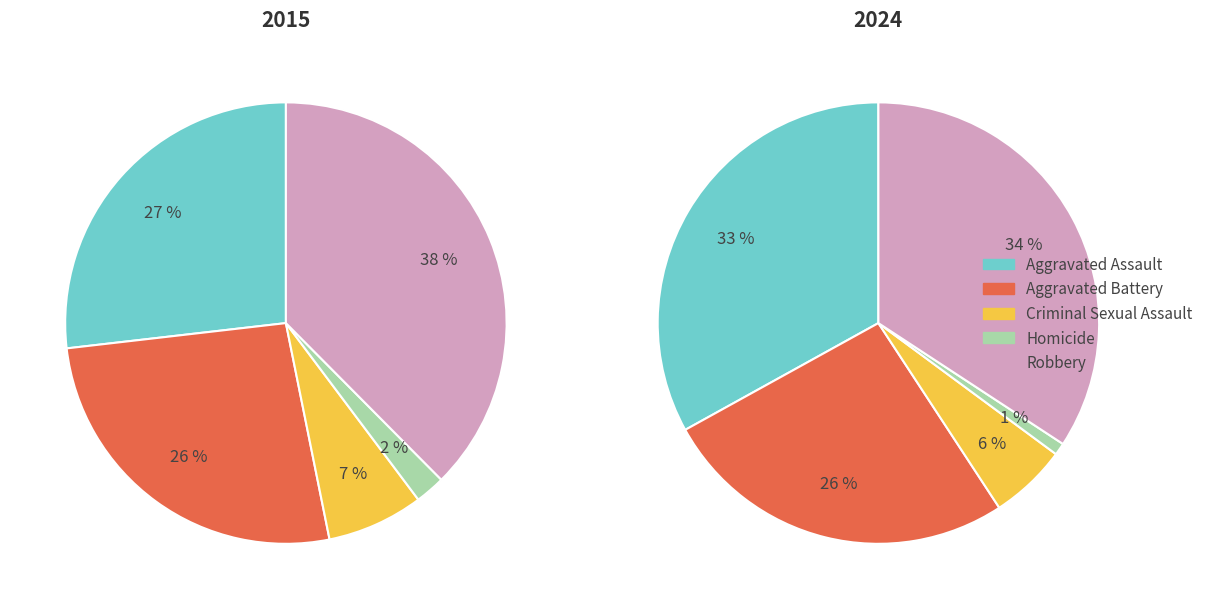

What percentage is the Criminal Sexual Assault slice, to the nearest percent?

6%